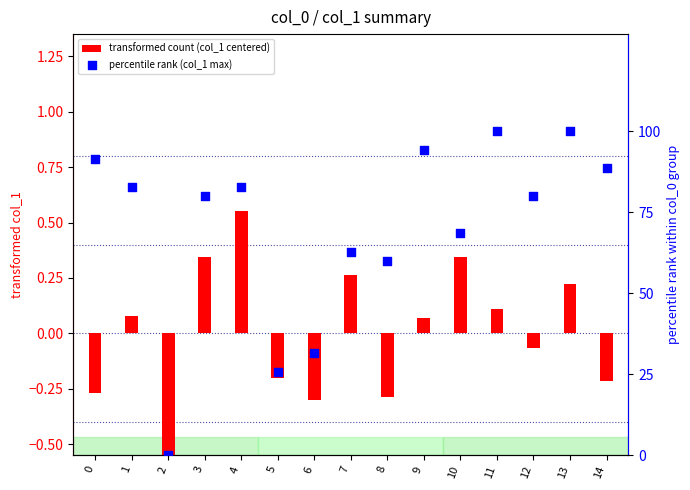

Is the value of percentile rank (col_1 max) at 12 greater than the value of transformed count (col_1 centered) at 7?

Yes